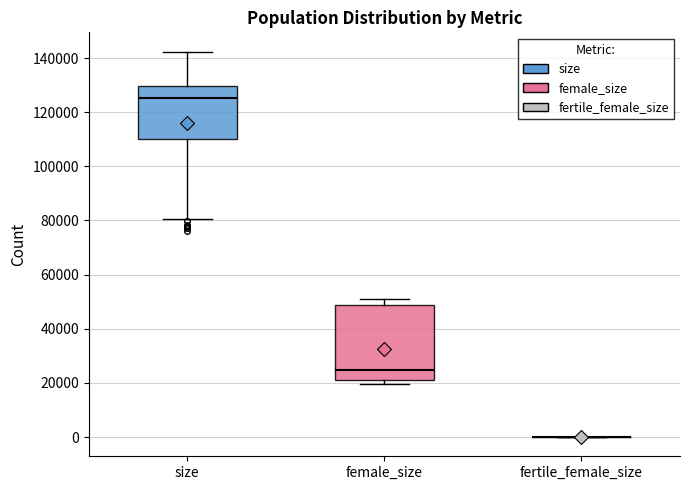

Comparing the boxes themselves (not the whiskers), which one is the tallest?

female_size